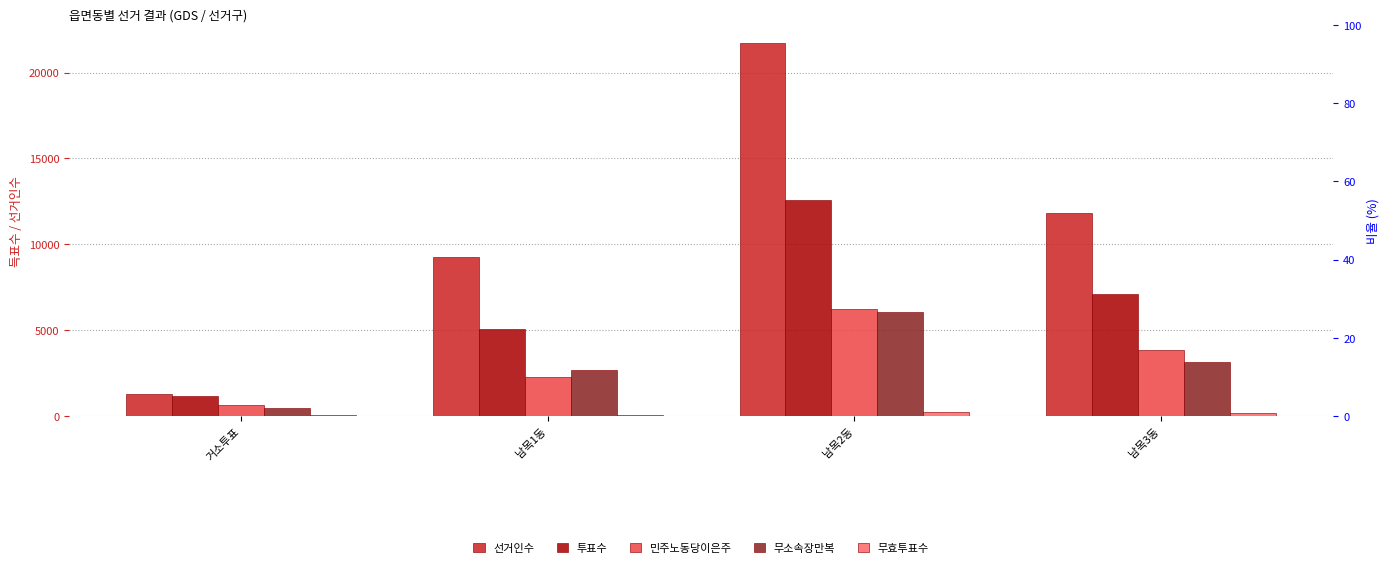

Reading right to left, extract all data points from this chart.

선거인수: 11834	21700	9287	1289
투표수: 7136	12559	5054	1174
민주노동당이은주: 3843	6246	2296	643
무소속장만복: 3129	6070	2679	493
무효투표수: 164	243	79	38